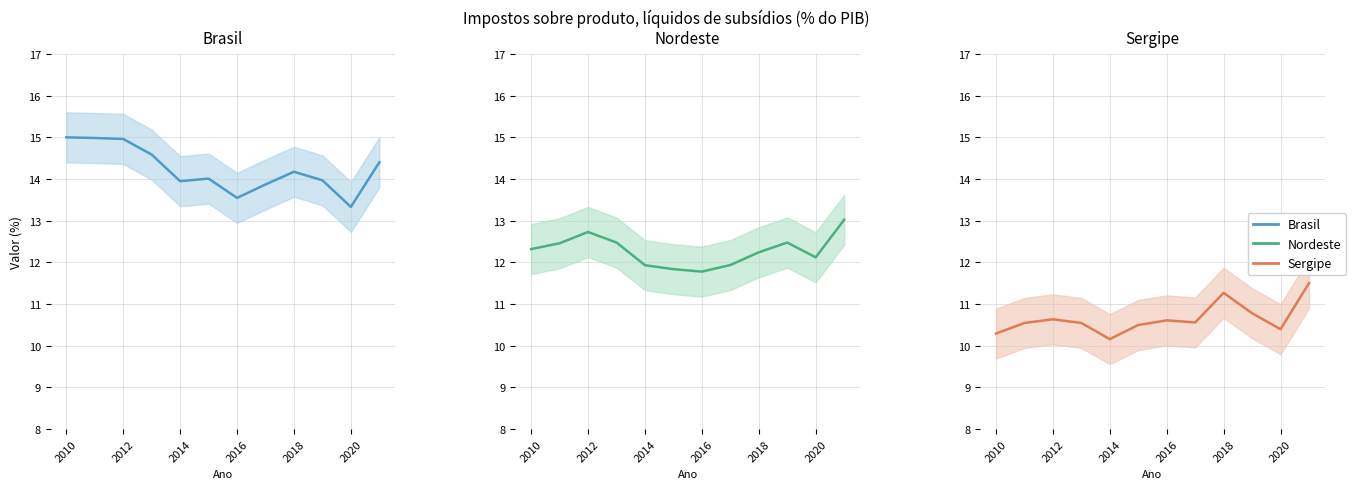

What is the lowest value of the Nordeste series?

11.8